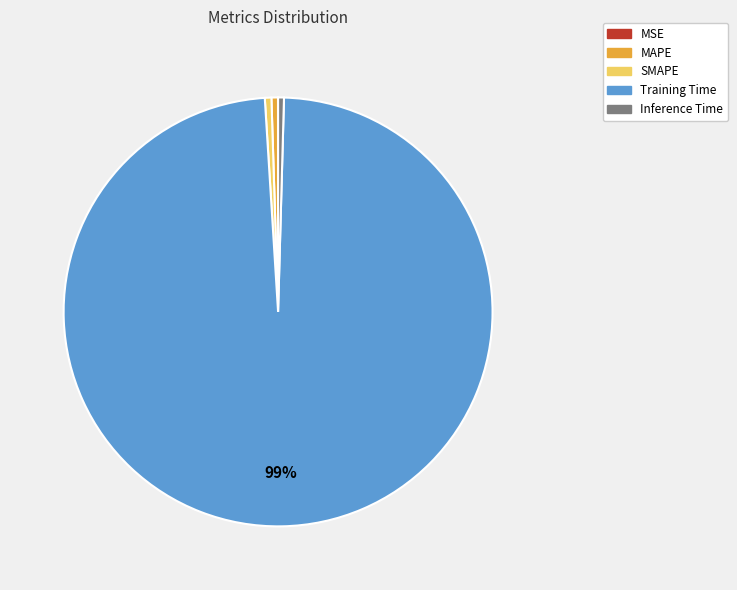

To the nearest percent, what is the average slice percentage?

20%